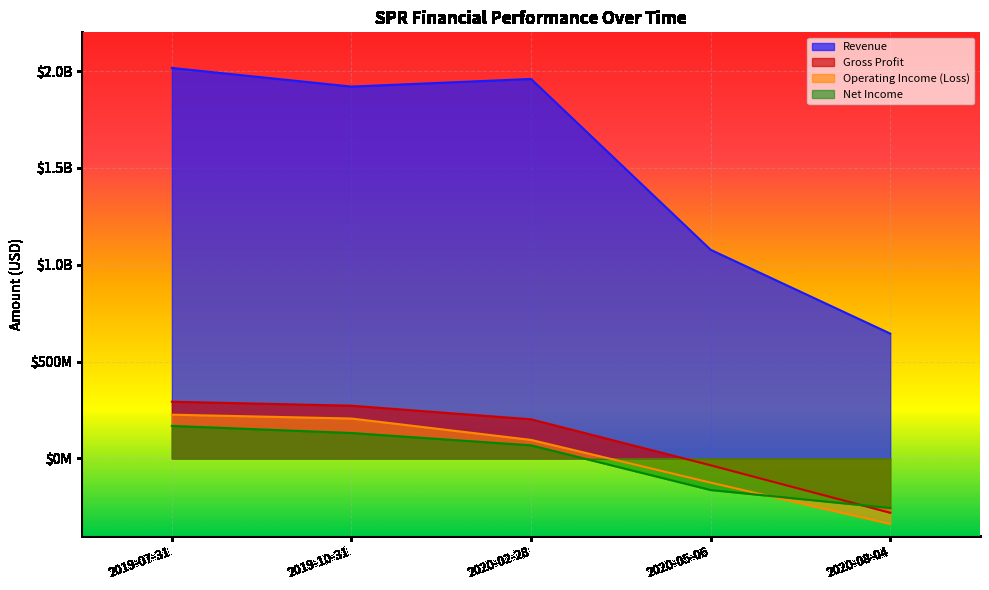

How many values in Operating Income (Loss) are below zero?

2